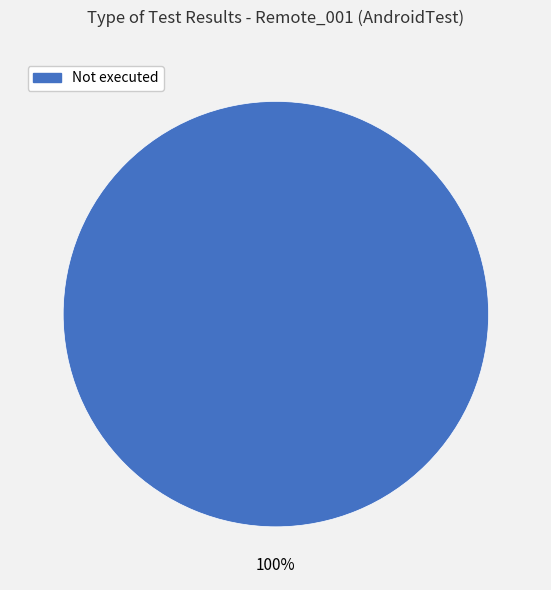

Does any single category account for the majority?

Yes